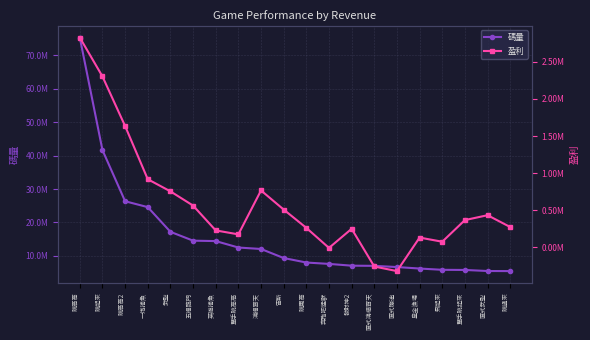

Where does the 盈利 series first go above 367097?

跳高高